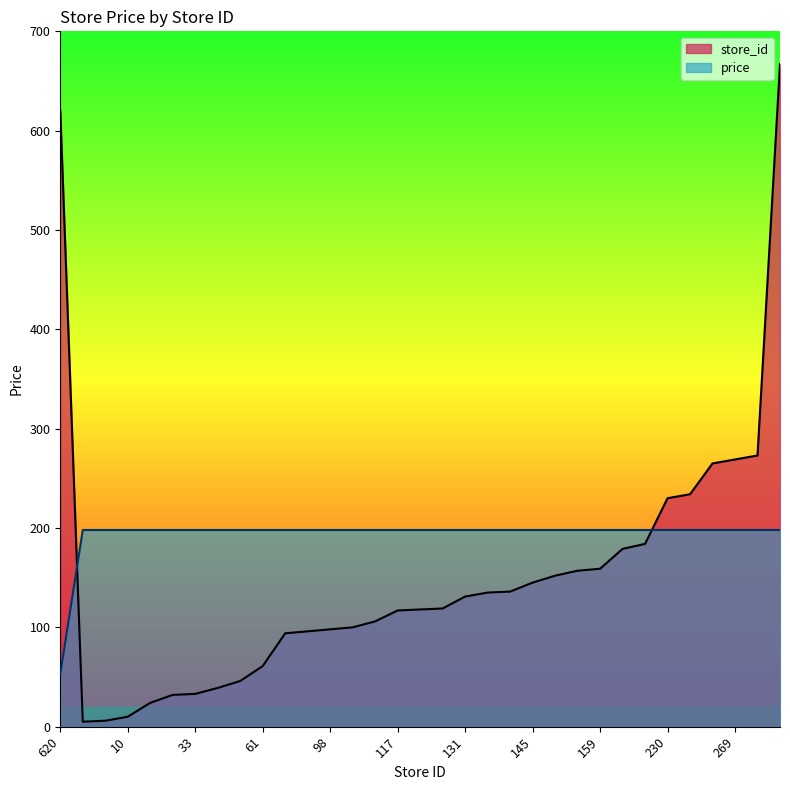

What is the average value of the store_id series?

153